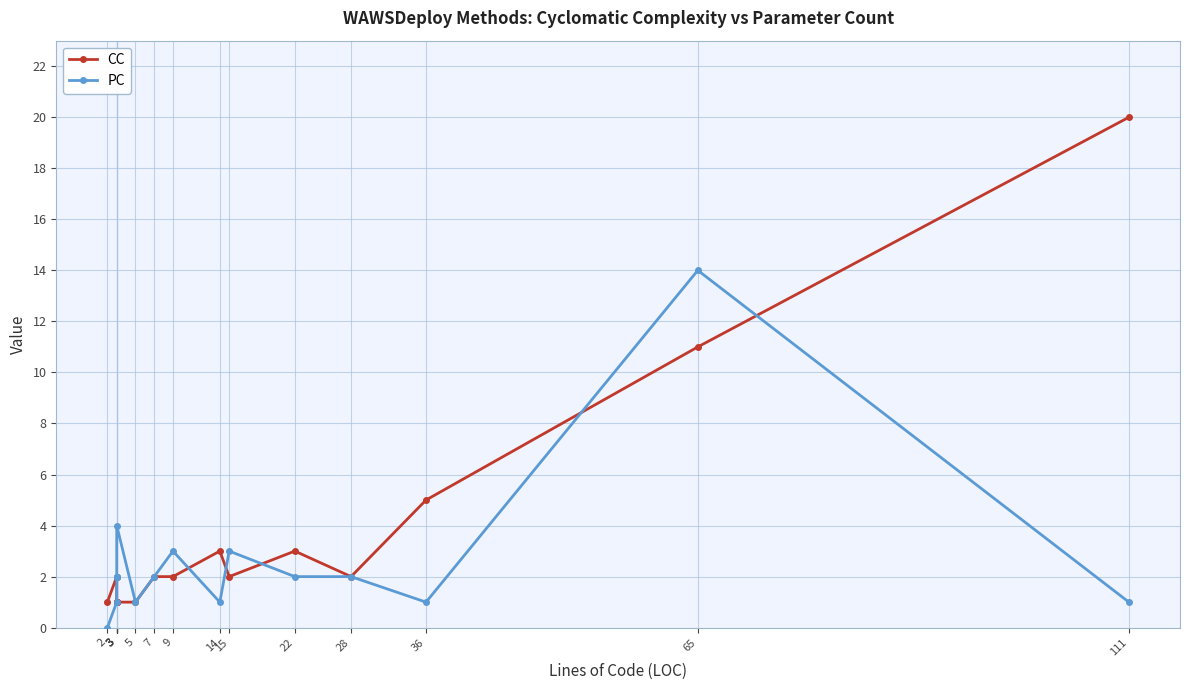

At which label does CC first exceed 2?

14